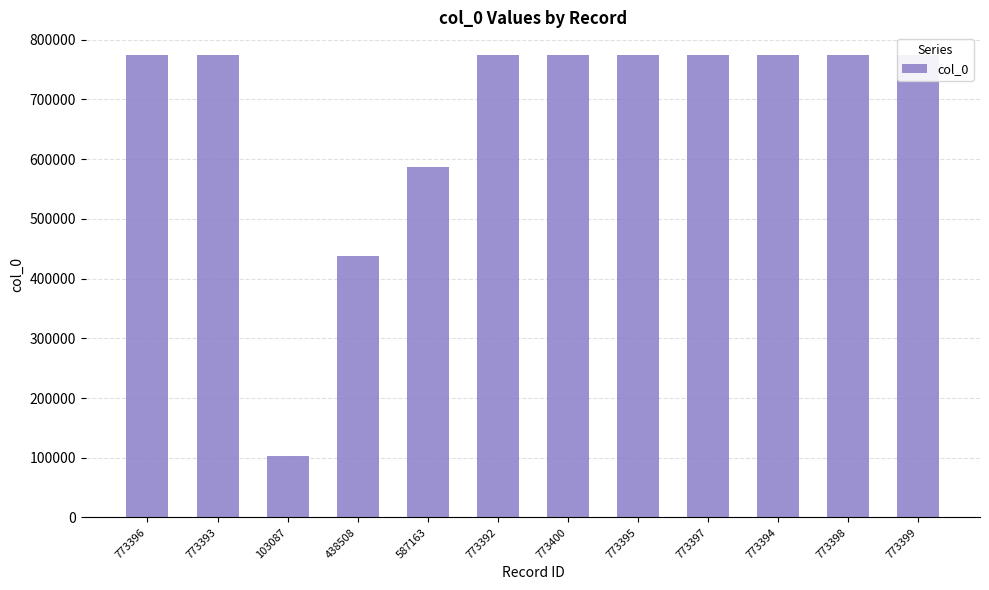

What position from the left is 773395?

8